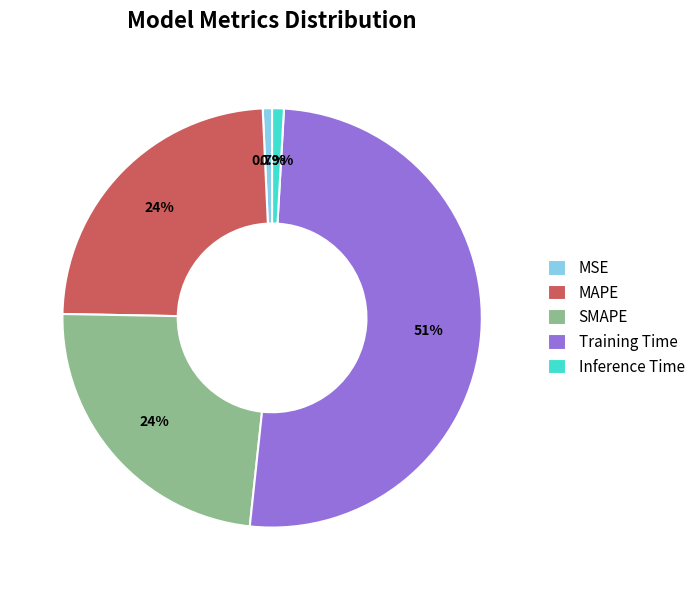

What is the total percentage of MSE and Inference Time?

1.6%